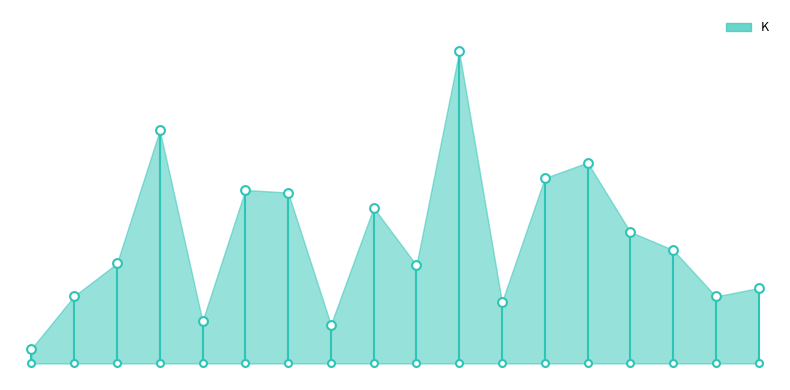

What is the change in value from 142 to 148?

+0.3